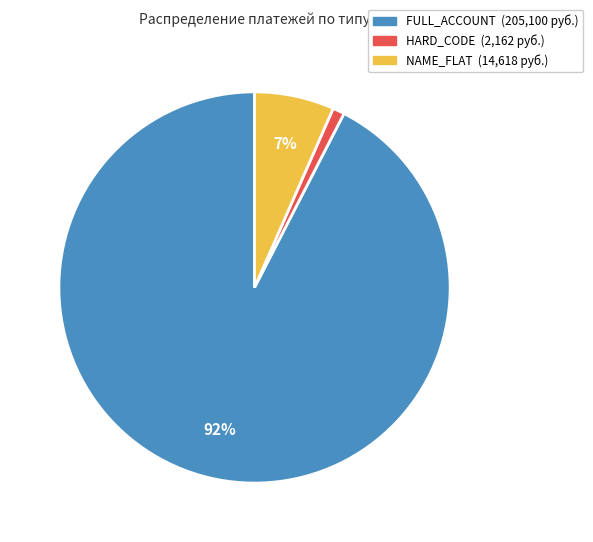

Rank the categories by value from highest to lowest.

FULL_ACCOUNT, NAME_FLAT, HARD_CODE